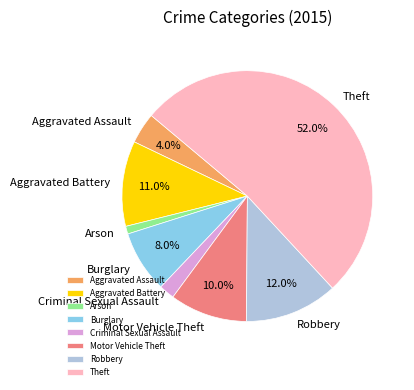

Between Arson and Criminal Sexual Assault, which is larger?

Criminal Sexual Assault